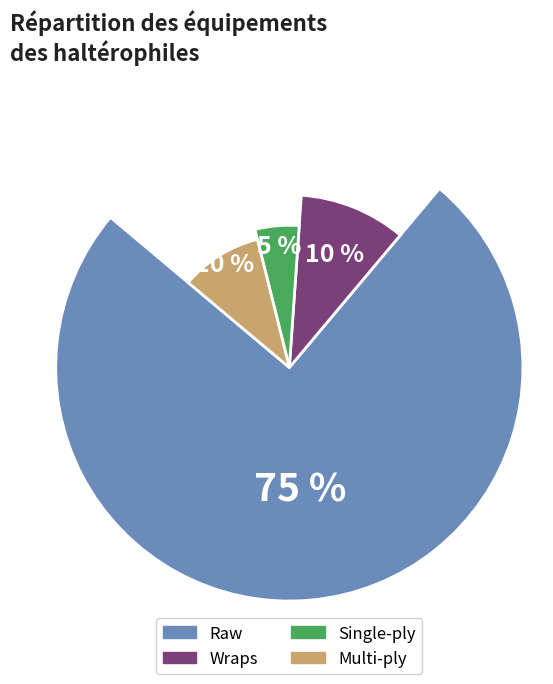

To the nearest percent, what is the difference between the largest and smallest slice percentages?

70%